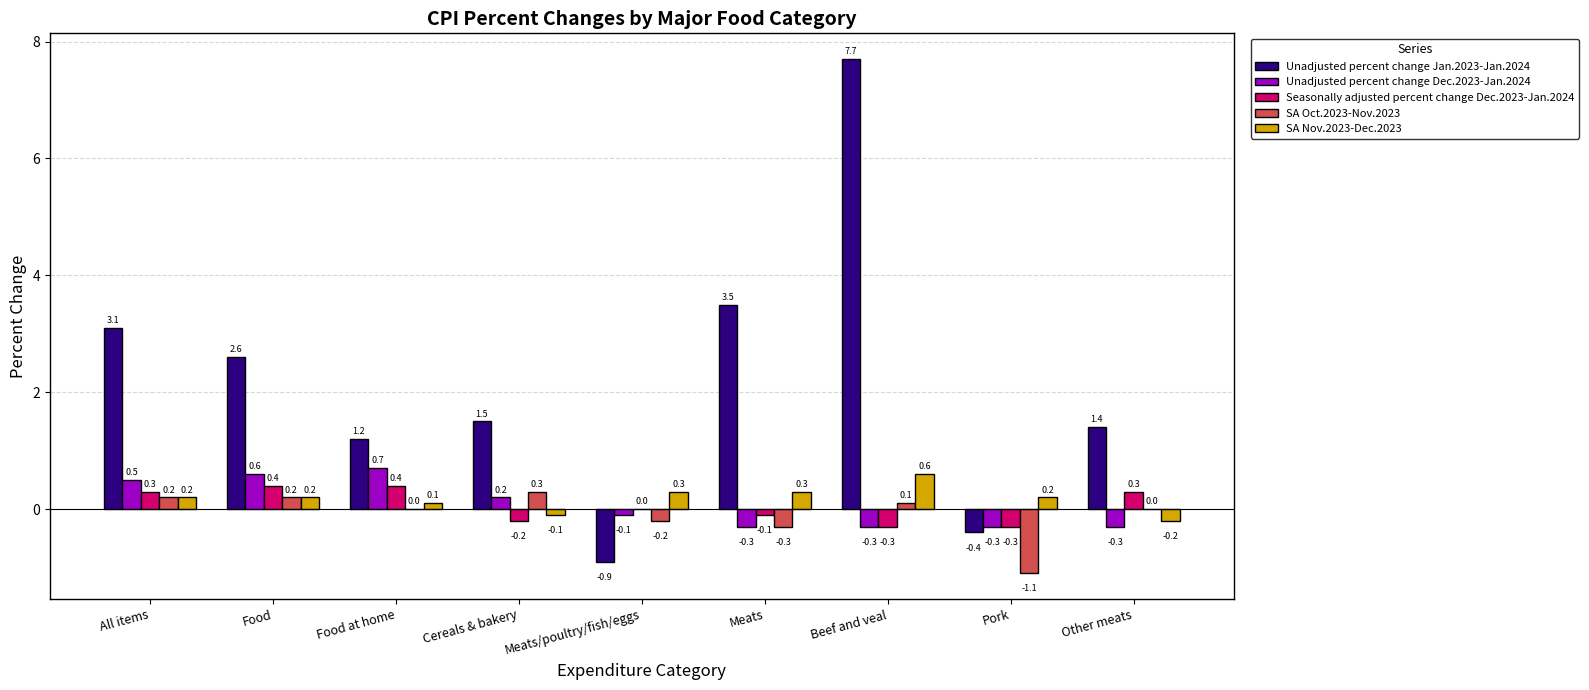

The value of Unadjusted percent change Jan.2023-Jan.2024 at Meats is 3.5. True or false?

True